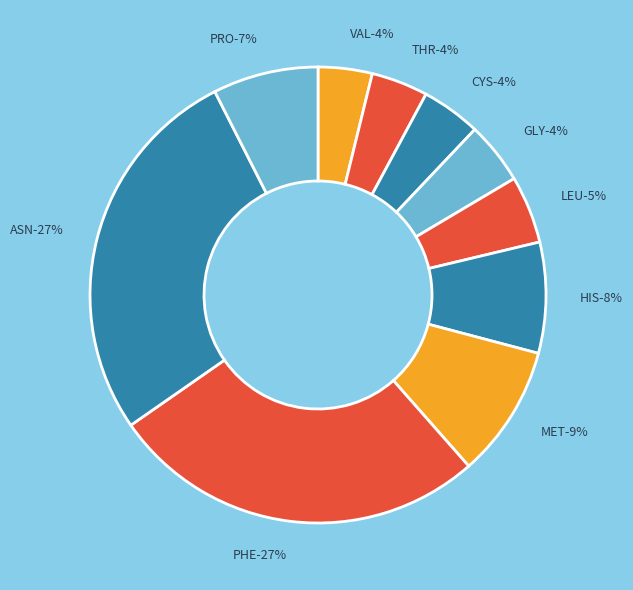

Is there a majority slice in this chart?

No